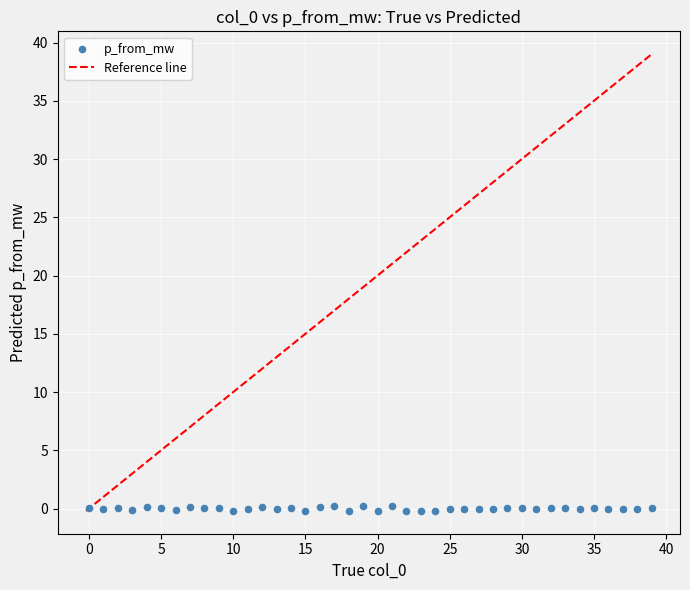

What is the range of Y values (max minus min)?

0.4